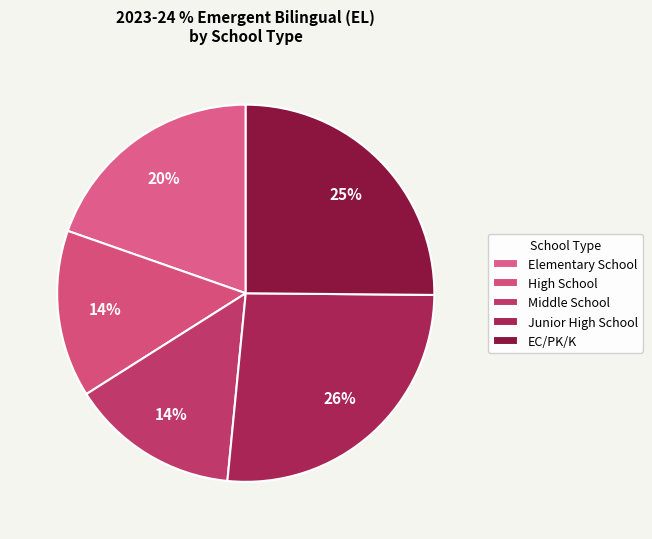

Count the number of slices in the pie.

5